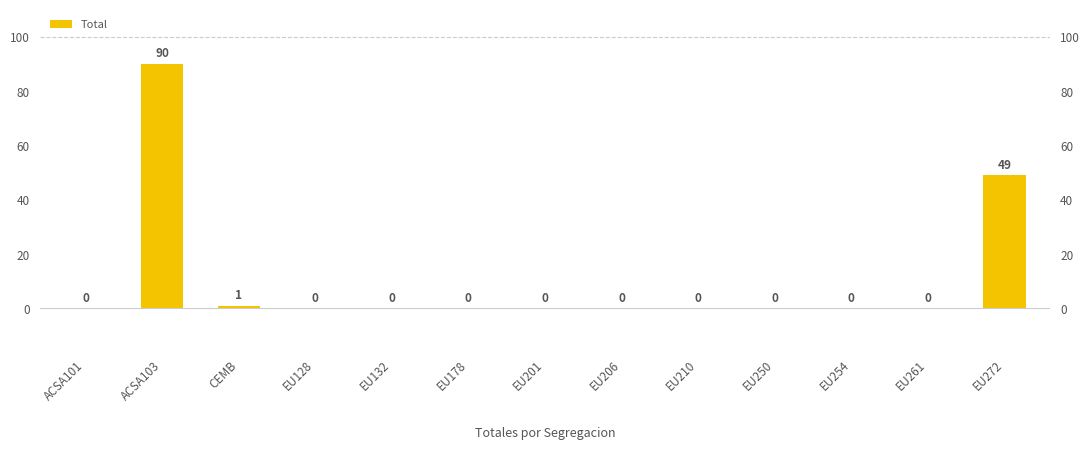

List the labels in order of value, smallest first.

ACSA101, EU128, EU132, EU178, EU201, EU206, EU210, EU250, EU254, EU261, CEMB, EU272, ACSA103